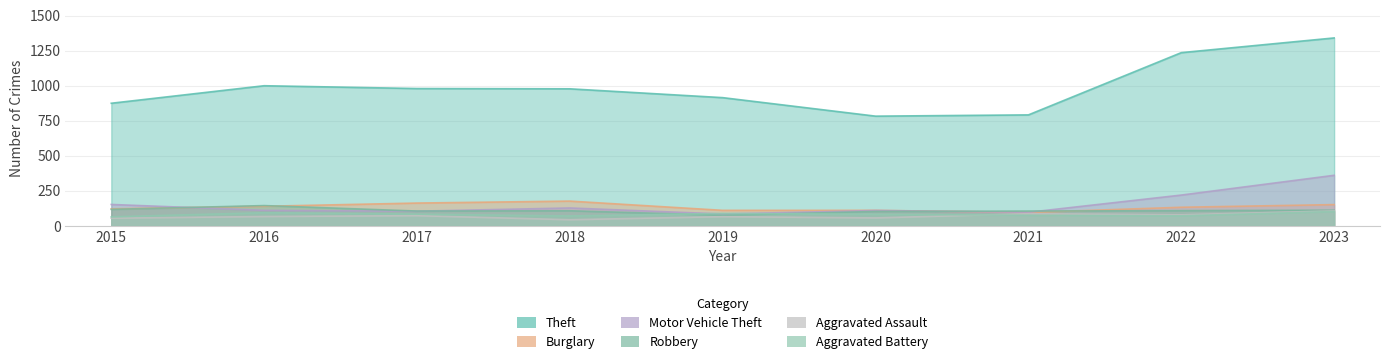

Is the value of Theft at 2023 greater than the value of Motor Vehicle Theft at 2022?

Yes